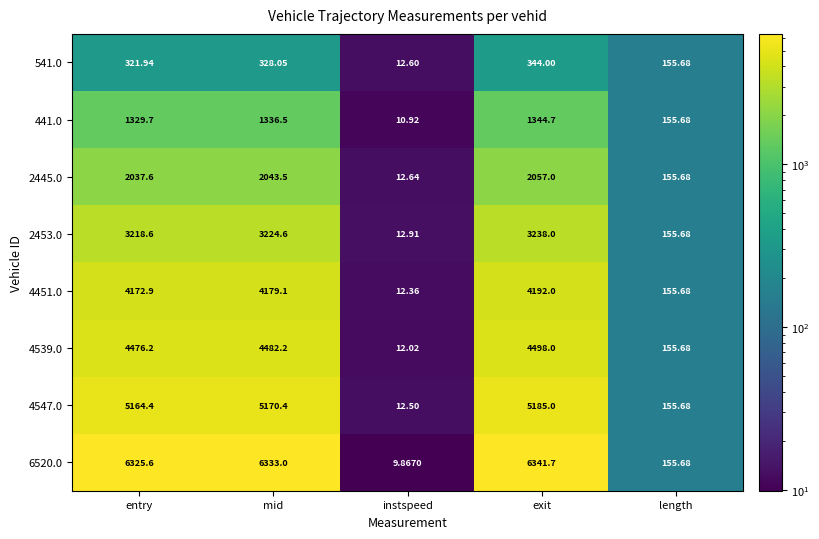

At which label does 6520.0 reach its peak?

exit